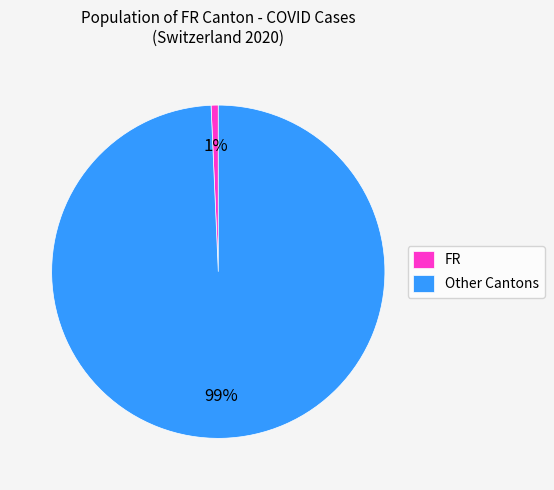

Between Other Cantons and FR, which is larger?

Other Cantons